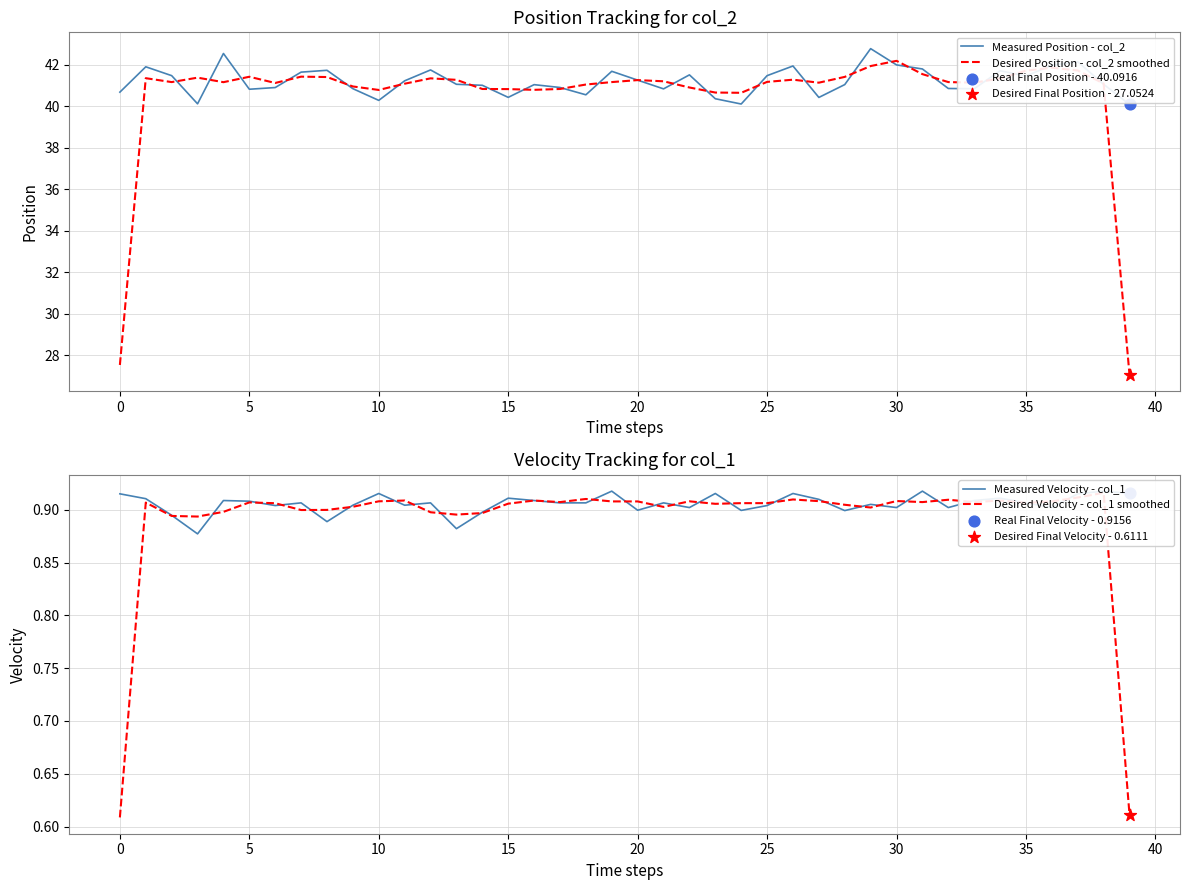

Which series contains the lowest Y value?

Desired Velocity - col_1 smoothed